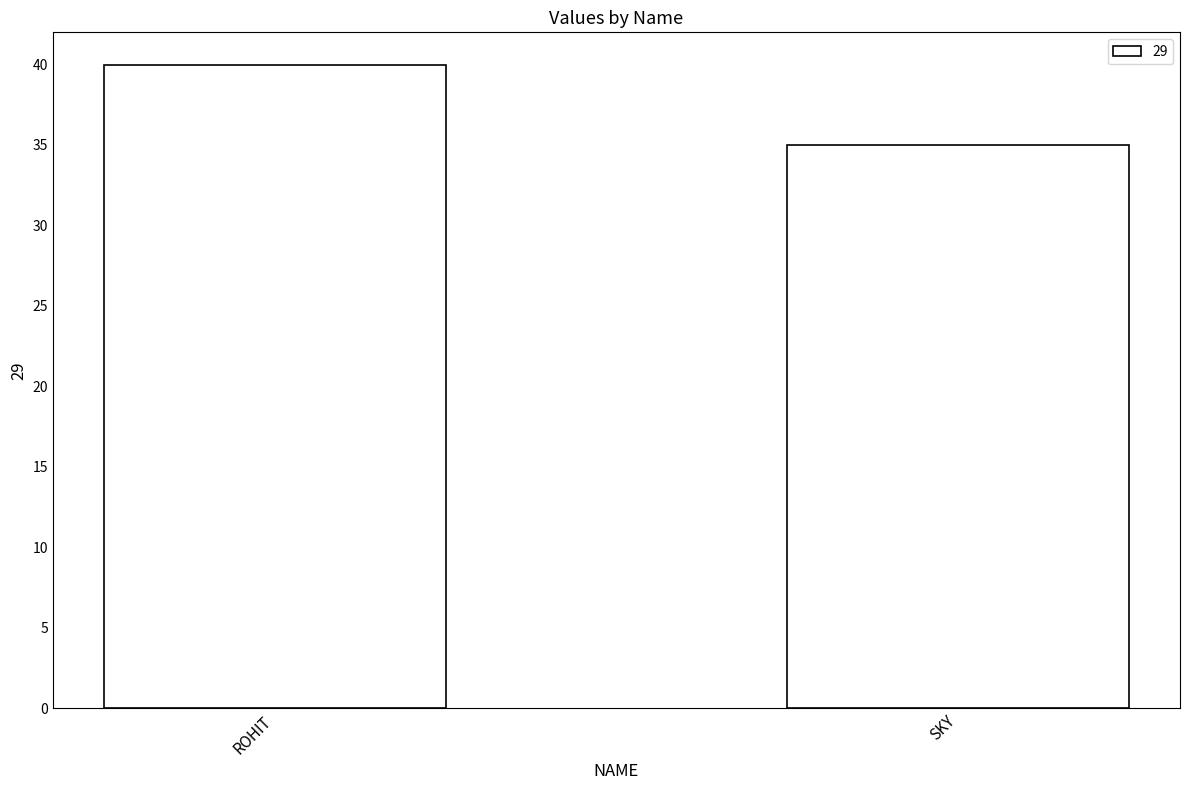

Is it true that the value at SKY is 57?

False